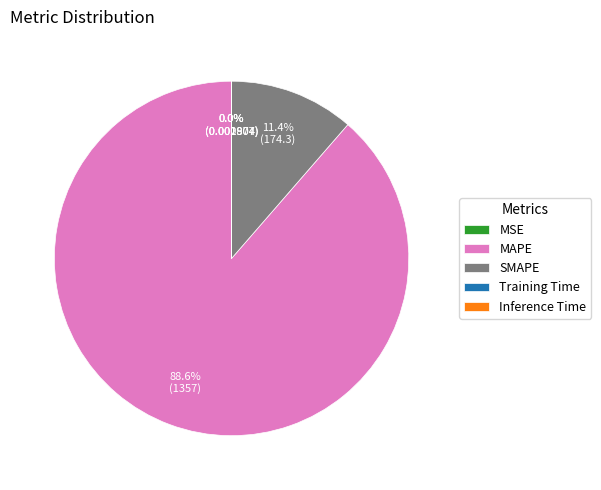

Which category has the biggest portion of the pie?

MAPE